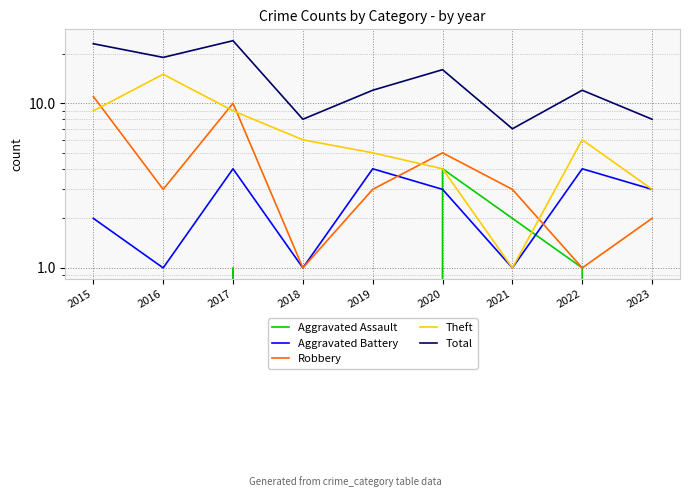

Between 2021 and 2022, which series saw the biggest shift?

Theft